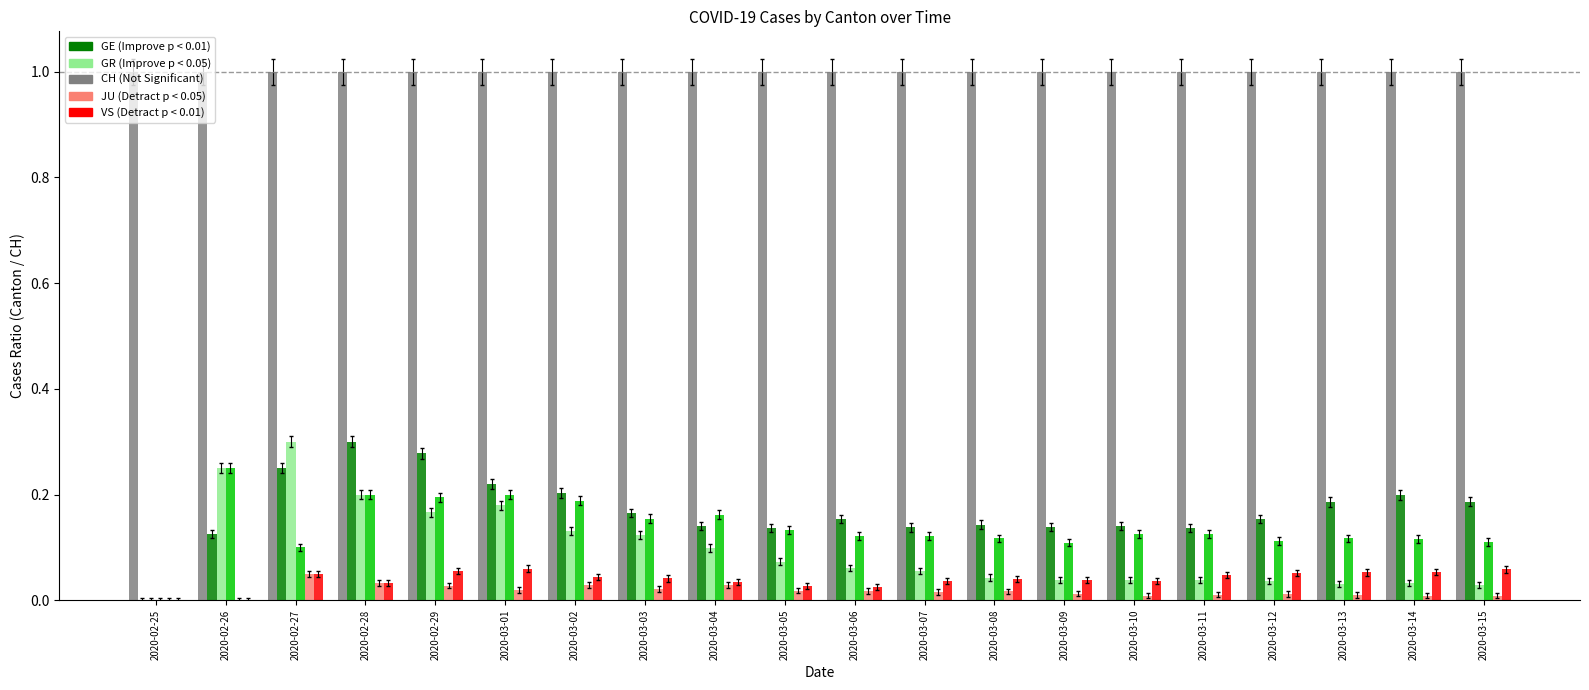

What is the total value across all series at 2020-02-25?

1.0